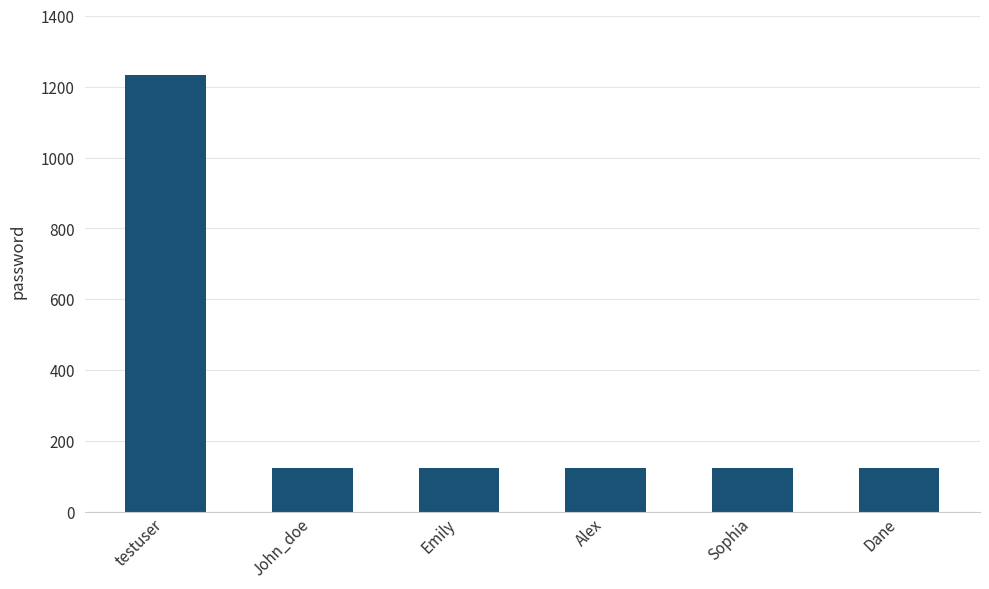

Read the value at Alex.

123